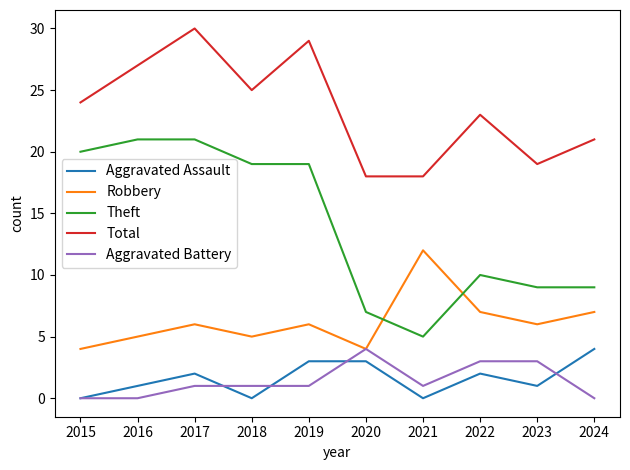

What is the total value across all series at 2019?

58